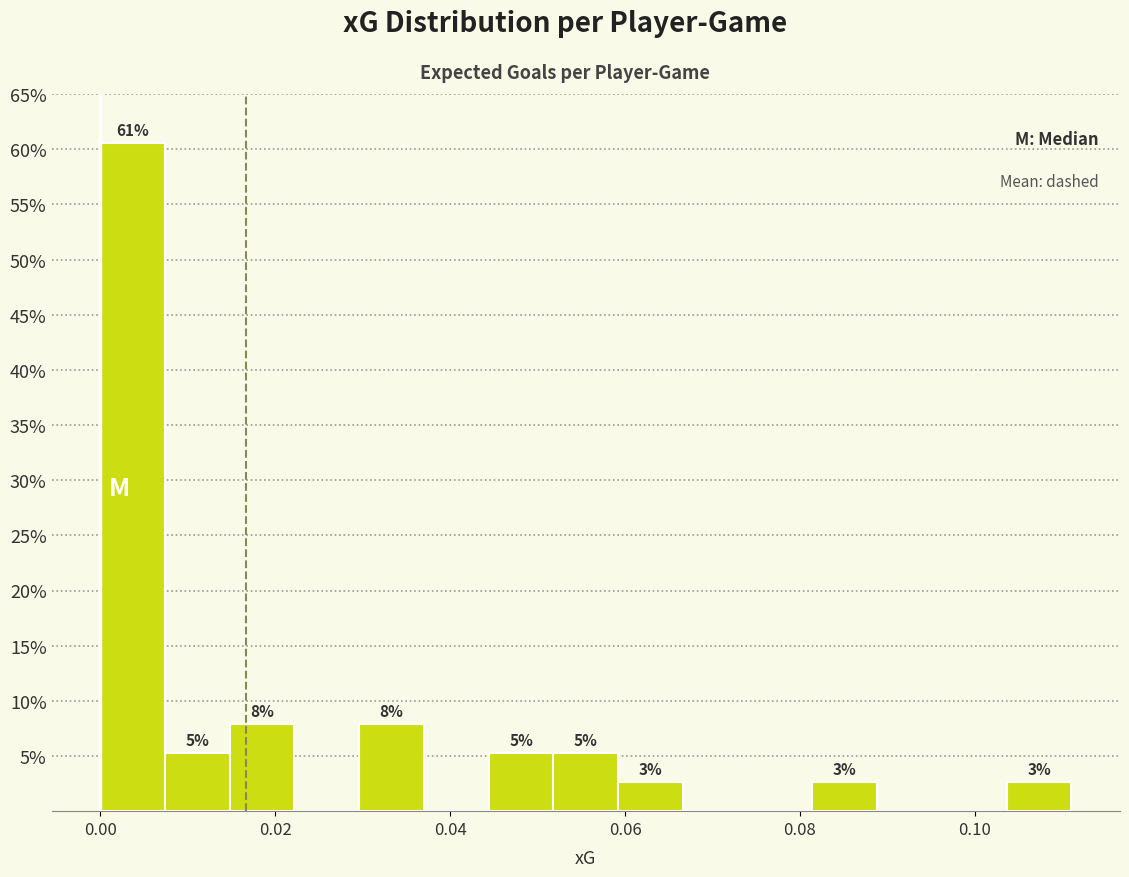

Read against the x-axis, roughly where is the centre of the tallest bar?

0.004